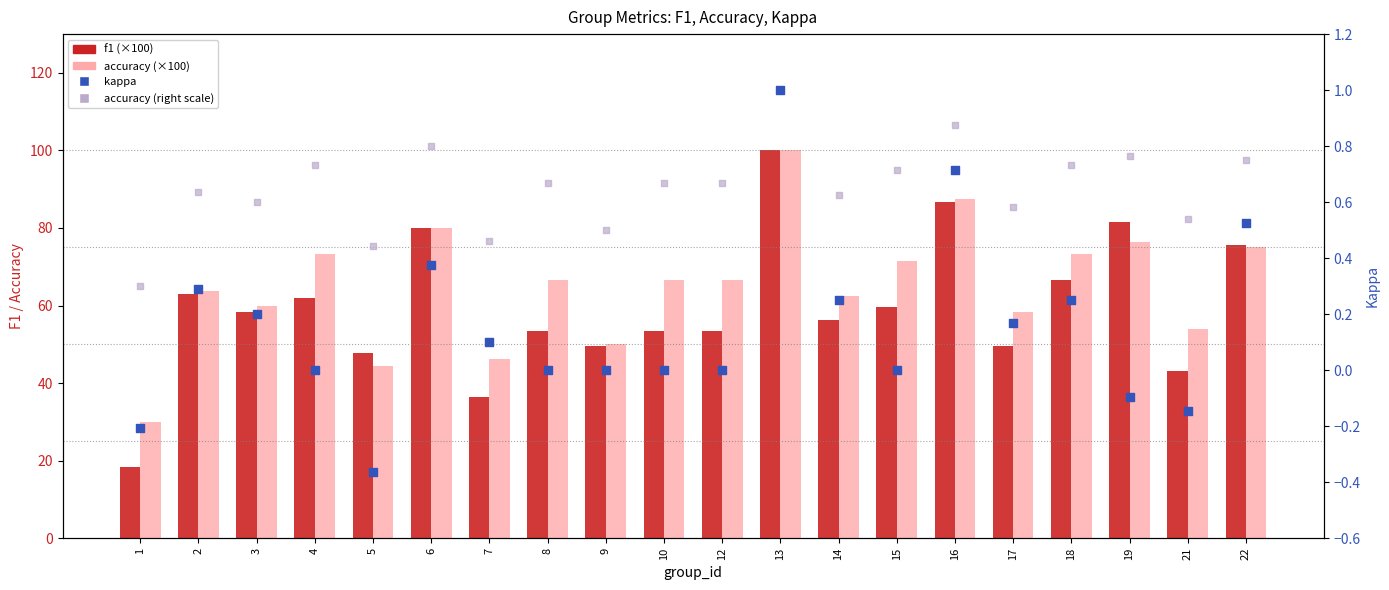

Which series has the largest total across all categories?

accuracy (×100)